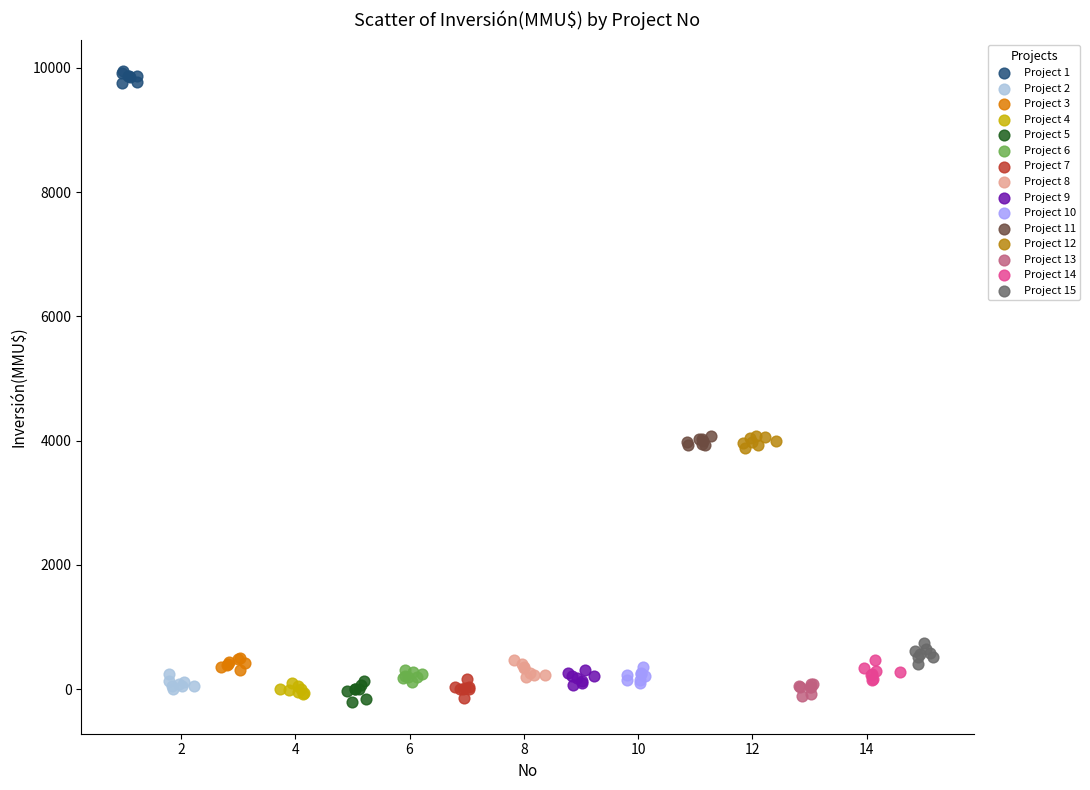

Which series reaches the maximum Y coordinate?

Project 1